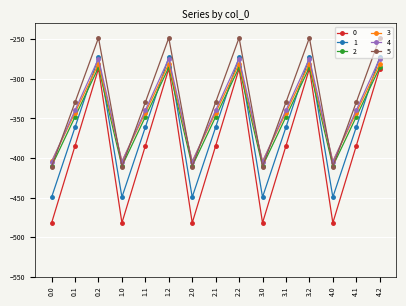

What is the label of the 9th point from the right?

2.0